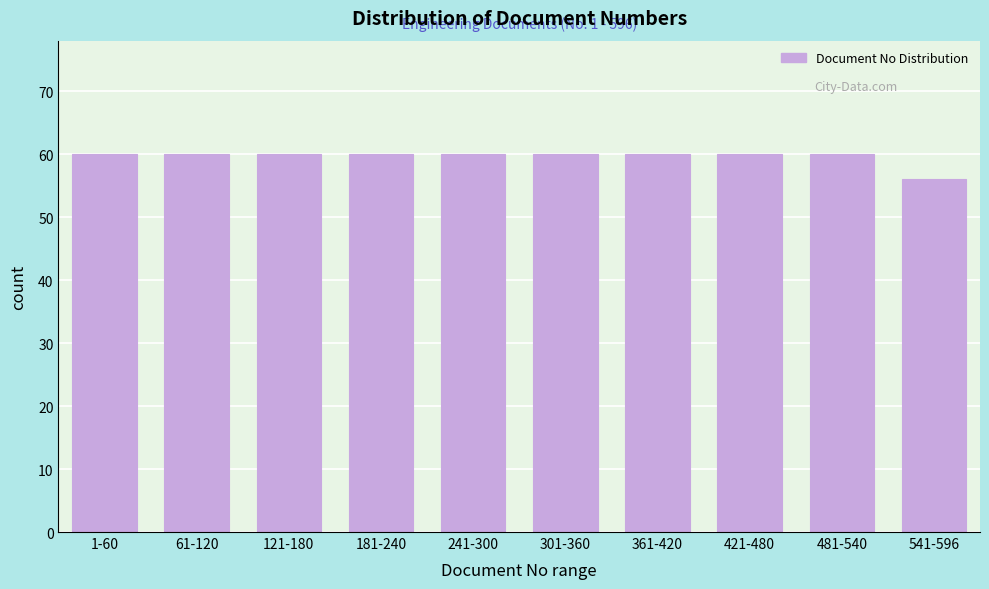

Reading left to right, what are all the values shown in this chart?

1-60=60	61-120=60	121-180=60	181-240=60	241-300=60	301-360=60	361-420=60	421-480=60	481-540=60	541-596=56